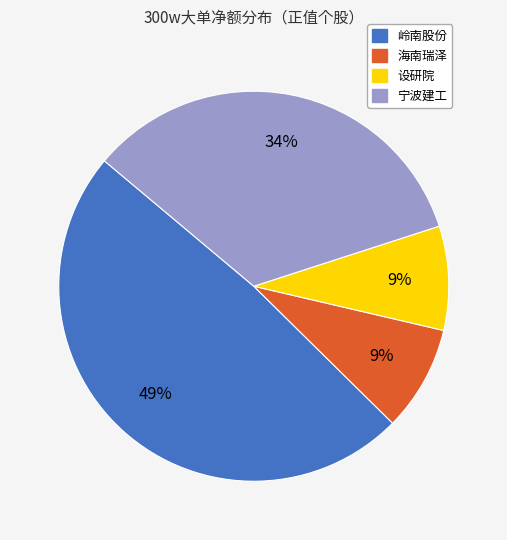

Is there a majority slice in this chart?

No